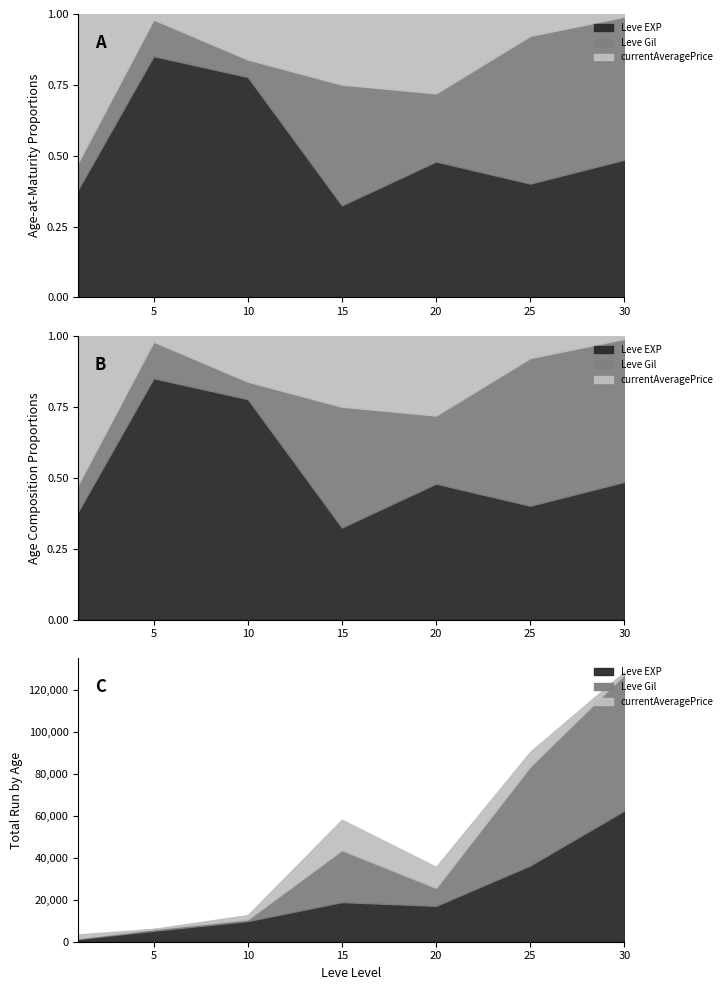

Which has a higher value, 25 or 15?

25